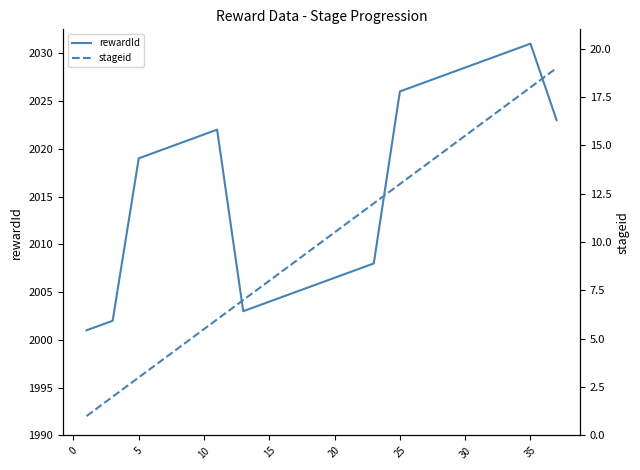

What is the greatest value displayed?

2031